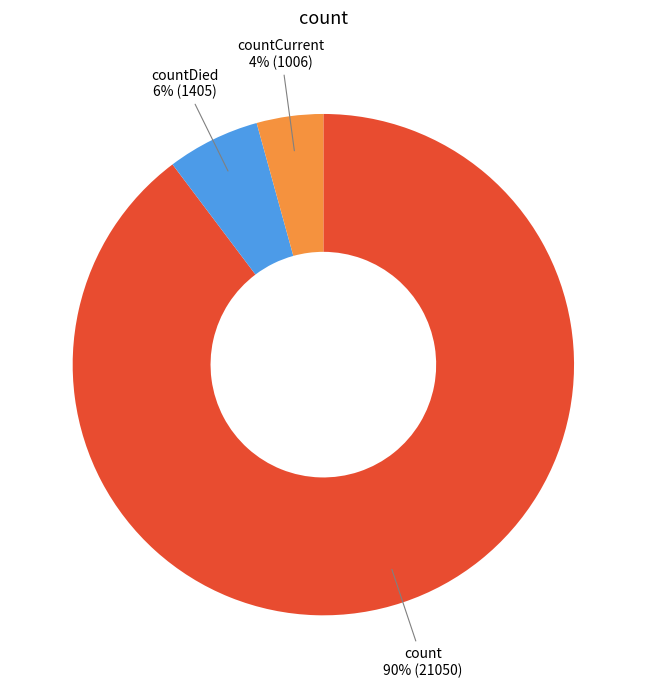

Does any single category account for the majority?

Yes